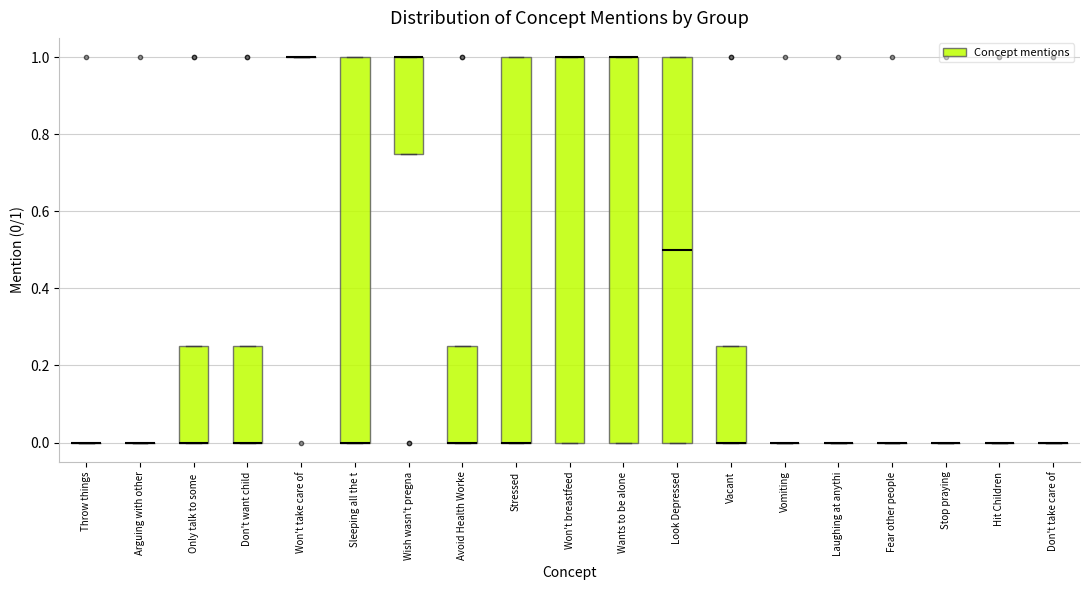

Reading left to right, transcribe this box plot: for each box, give where its median line is, the range the box spans, and where its two whiskers end, as read against the y-axis. The values are not printed on the chart, so give them approximately, as read against the axis.

Throw things: box collapsed to a line at 0.00, whiskers 0.00 to 0.00
Arguing with other: box collapsed to a line at 0.00, whiskers 0.00 to 0.00
Only talk to some: median 0.00 (drawn on the box's lower edge), box 0.00 to 0.26, whiskers 0.00 to 0.26
Don't want child: median 0.00 (drawn on the box's lower edge), box 0.00 to 0.26, whiskers 0.00 to 0.26
Won't take care of: box collapsed to a line at 1.00, whiskers 1.00 to 1.00
Sleeping all the t: median 0.00 (drawn on the box's lower edge), box 0.00 to 1.00, whiskers 0.00 to 1.00
Wish wasn't pregna: median 1.00 (drawn on the box's upper edge), box 0.76 to 1.00, whiskers 0.76 to 1.00
Avoid Health Worke: median 0.00 (drawn on the box's lower edge), box 0.00 to 0.26, whiskers 0.00 to 0.26
Stressed: median 0.00 (drawn on the box's lower edge), box 0.00 to 1.00, whiskers 0.00 to 1.00
Won't breastfeed: median 1.00 (drawn on the box's upper edge), box 0.00 to 1.00, whiskers 0.00 to 1.00
Wants to be alone: median 1.00 (drawn on the box's upper edge), box 0.00 to 1.00, whiskers 0.00 to 1.00
Look Depressed: median 0.50, box 0.00 to 1.00, whiskers 0.00 to 1.00
Vacant: median 0.00 (drawn on the box's lower edge), box 0.00 to 0.26, whiskers 0.00 to 0.26
Vomiting: box collapsed to a line at 0.00, whiskers 0.00 to 0.00
Laughing at anythi: box collapsed to a line at 0.00, whiskers 0.00 to 0.00
Fear other people: box collapsed to a line at 0.00, whiskers 0.00 to 0.00
Stop praying: box collapsed to a line at 0.00, whiskers 0.00 to 0.00
Hit Children: box collapsed to a line at 0.00, whiskers 0.00 to 0.00
Don't take care of: box collapsed to a line at 0.00, whiskers 0.00 to 0.00